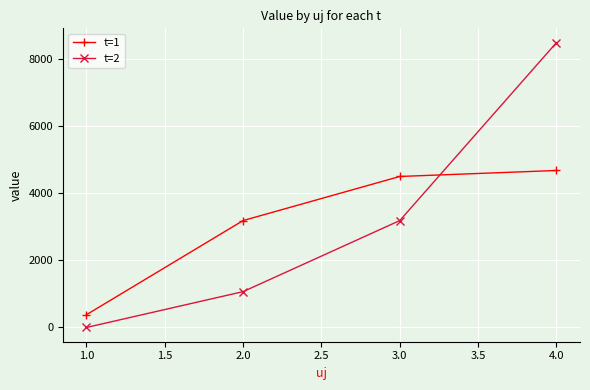

How many data points in t=1 are above 4504?

2